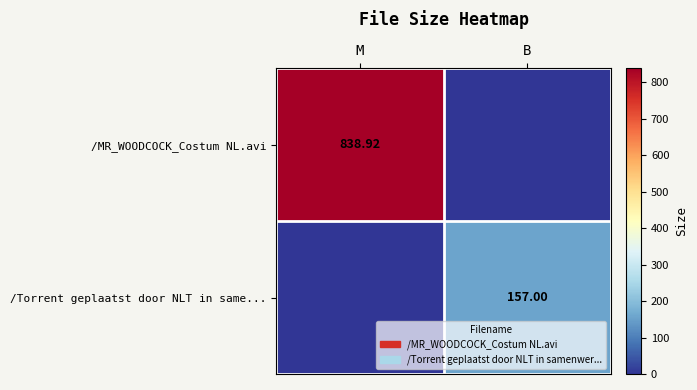

Which has a higher value, M or B?

M